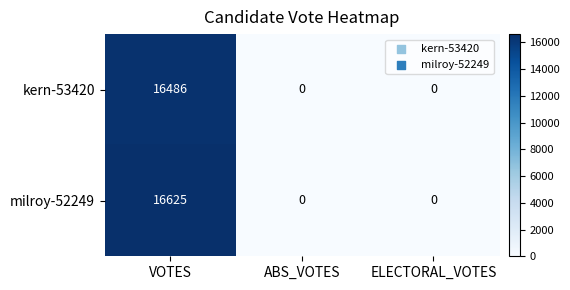

List the series in order of their peak value, highest first.

milroy-52249, kern-53420